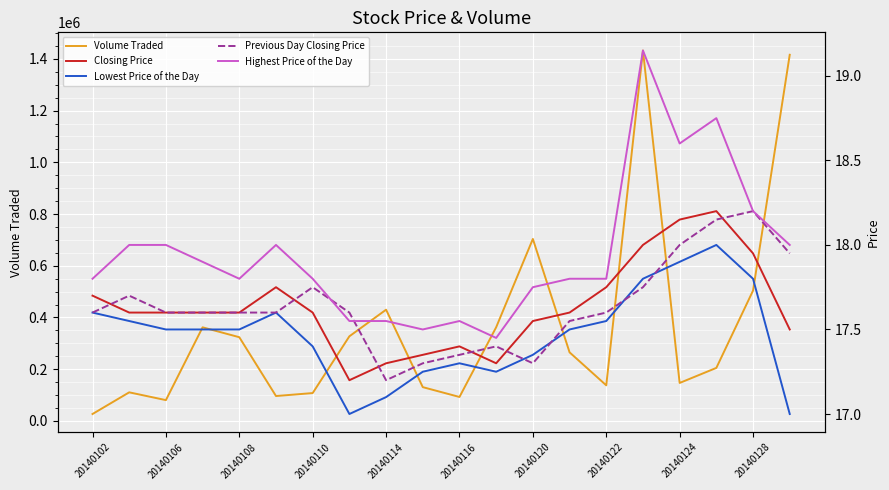

What is the lowest value of the Closing Price series?

17.2